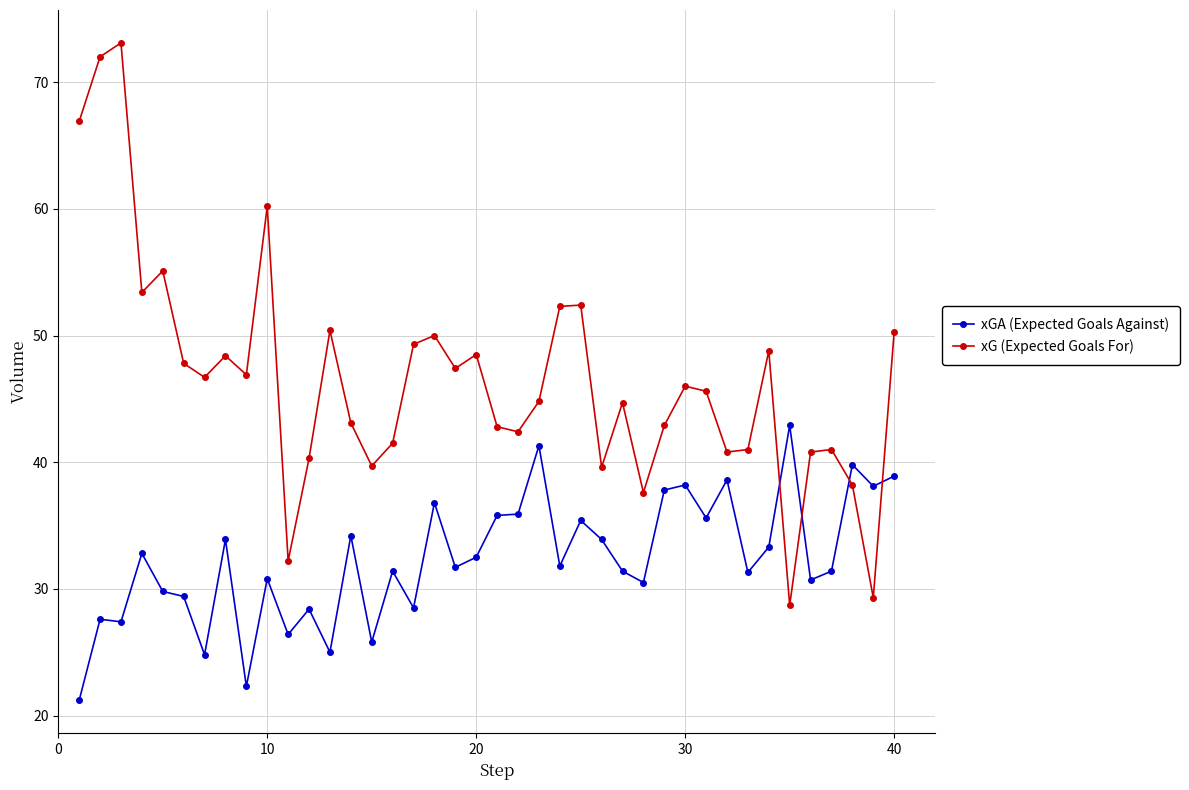

How many intersections are there between xG (Expected Goals For) and xGA (Expected Goals Against)?

4